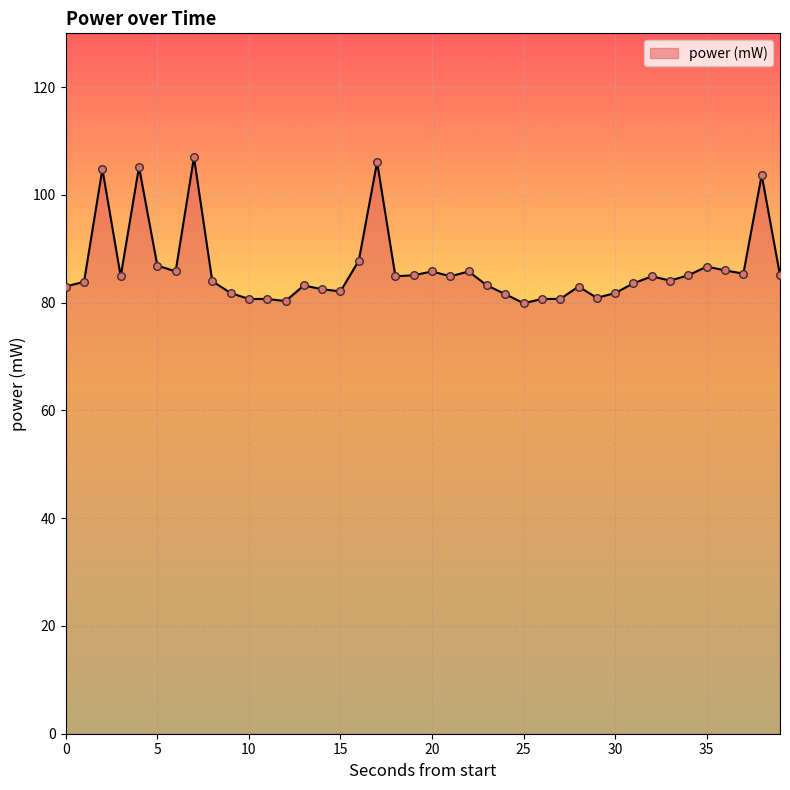

What is the smallest value displayed?

79.9